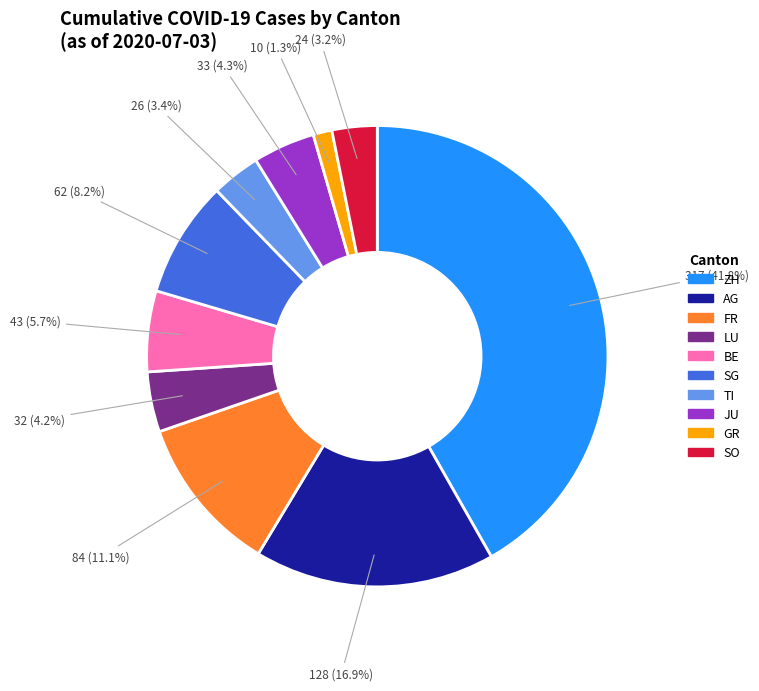

To the nearest percent, what is the combined percentage of LU and FR?

15%